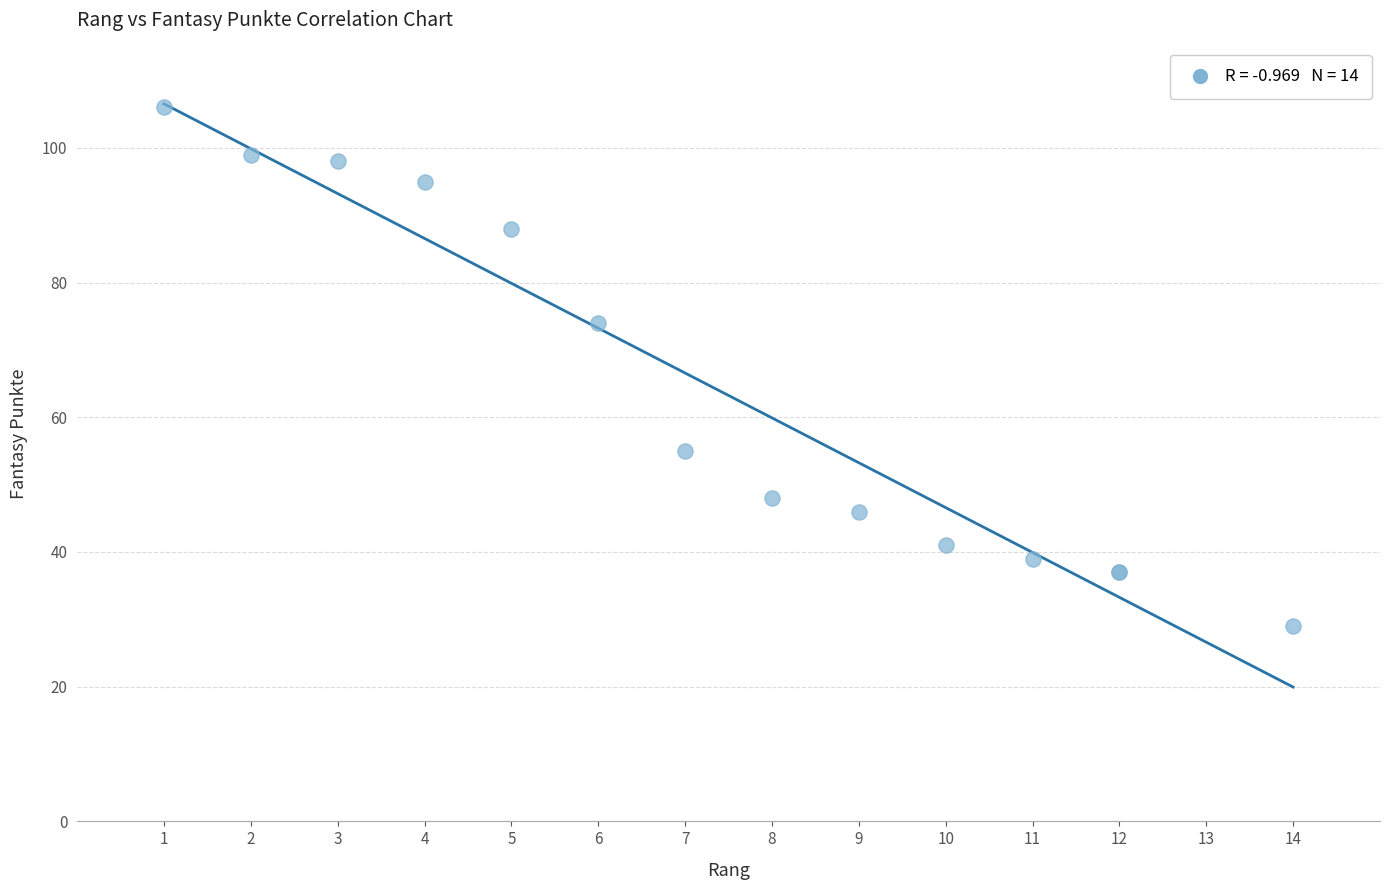

What Y value in the scatter plot is closest to 67?

74